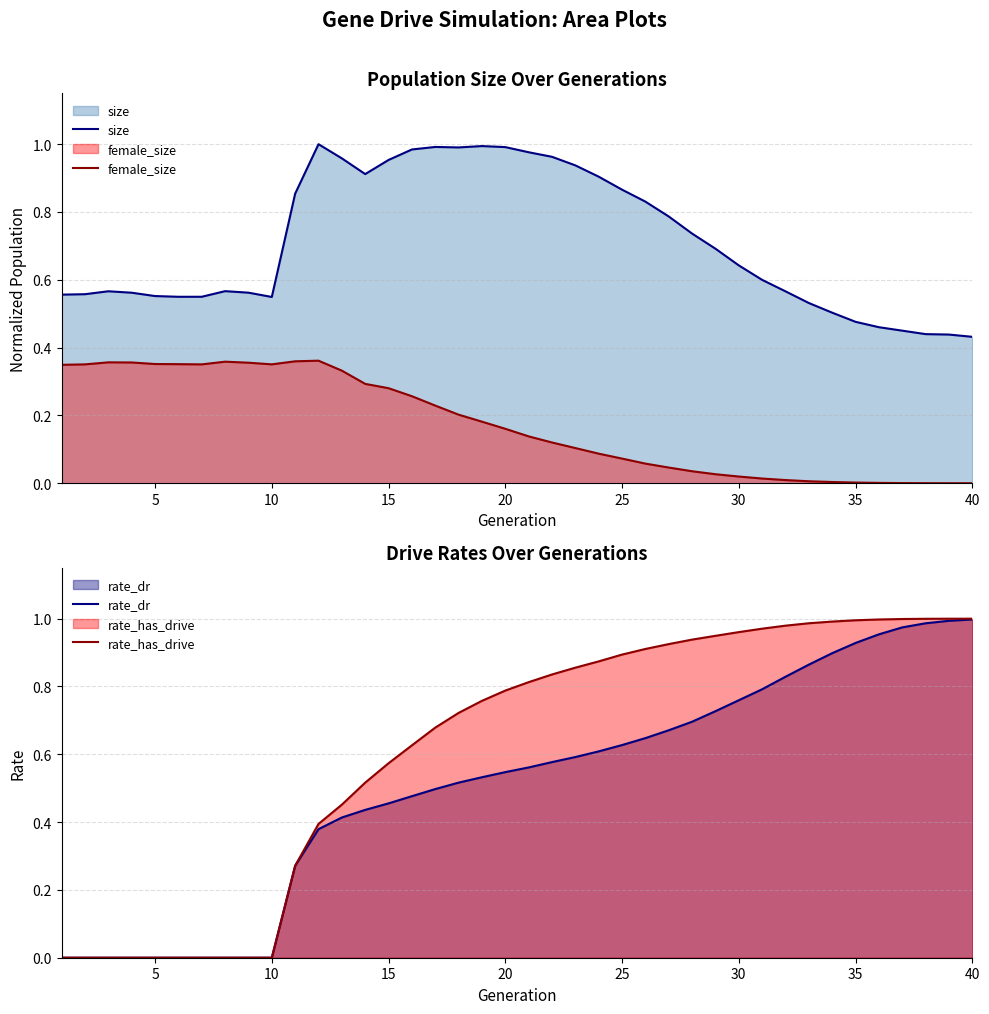

True or false: size and female_size intersect in this chart.

False